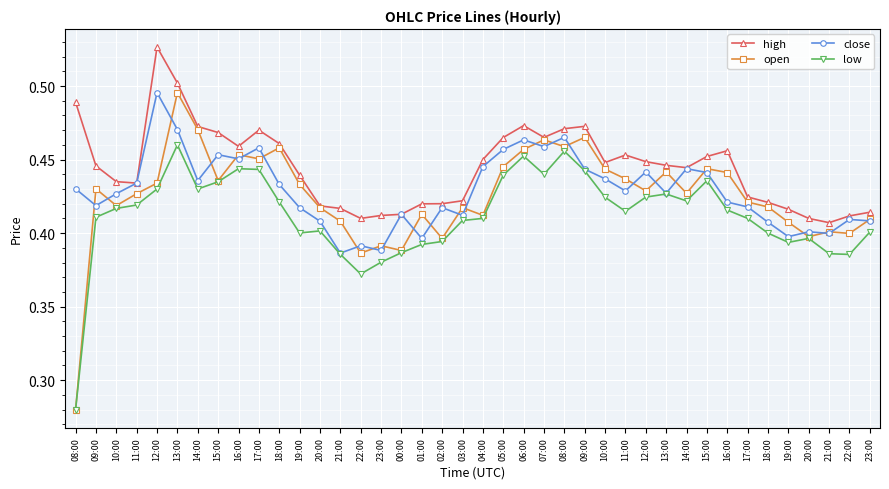

What is the label of the 20th point from the left?

03:00